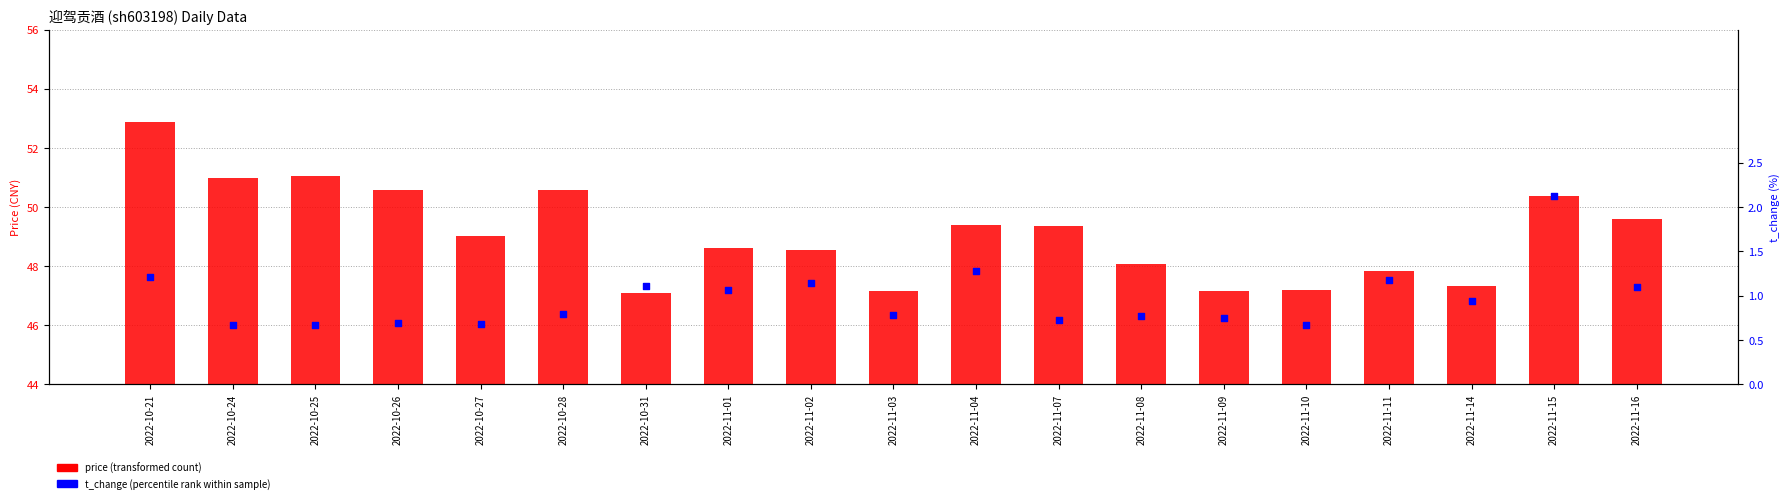

What is the total value across all series at 2022-11-03?

47.9